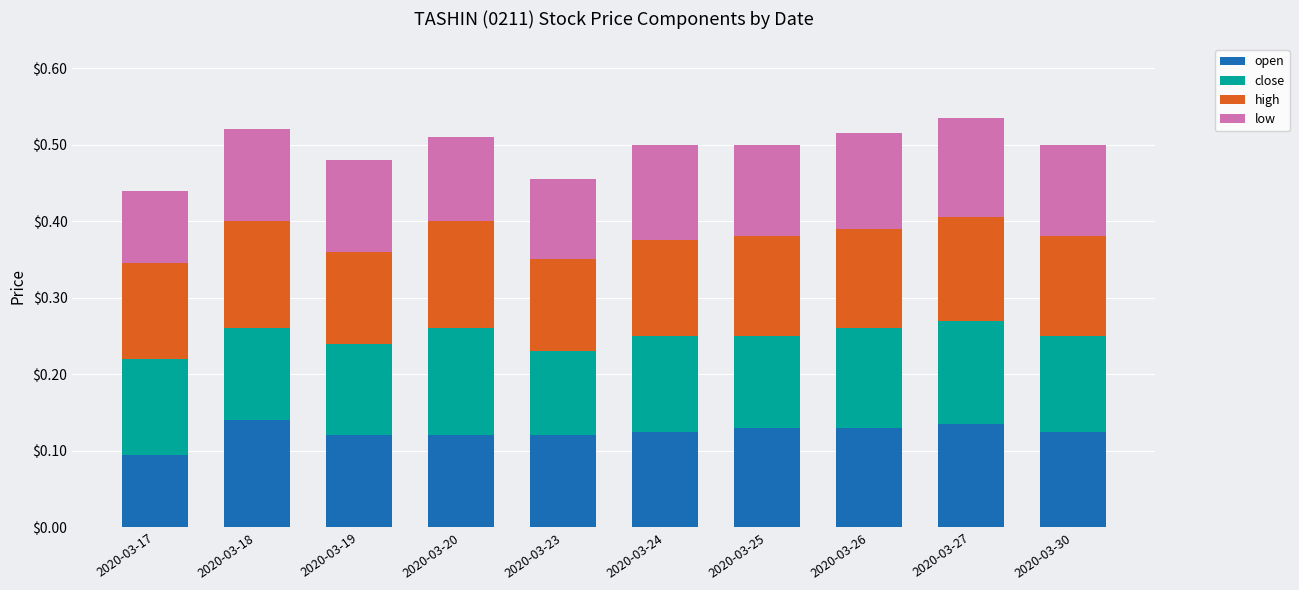

What is the total value across all series at 2020-03-17?

0.4